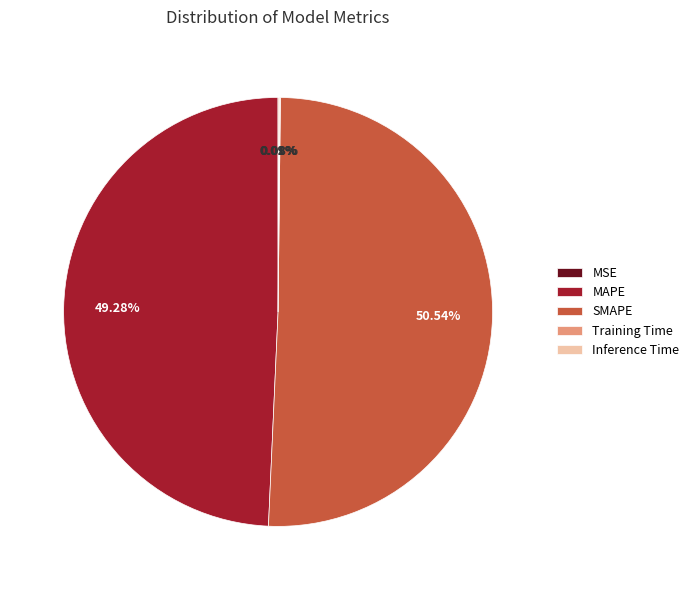

Is it true that MAPE is 49% of the pie?

True